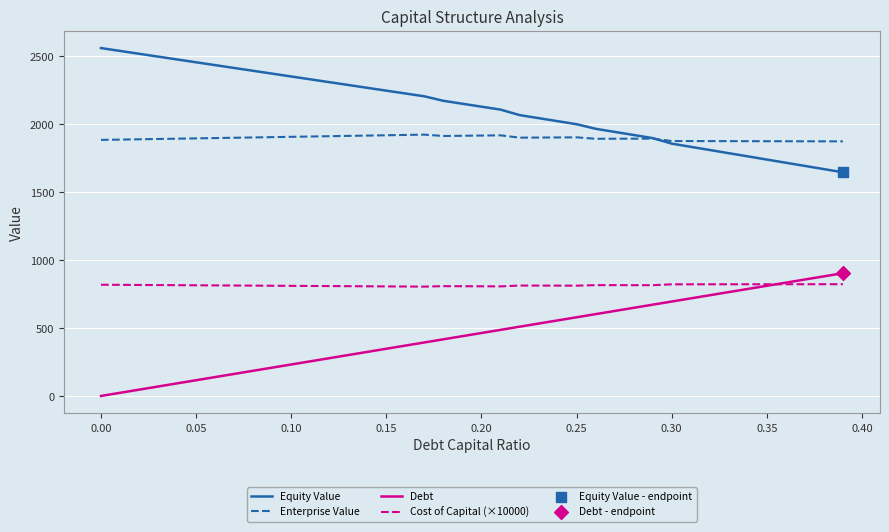

True or false: Debt and Equity Value intersect in this chart.

False